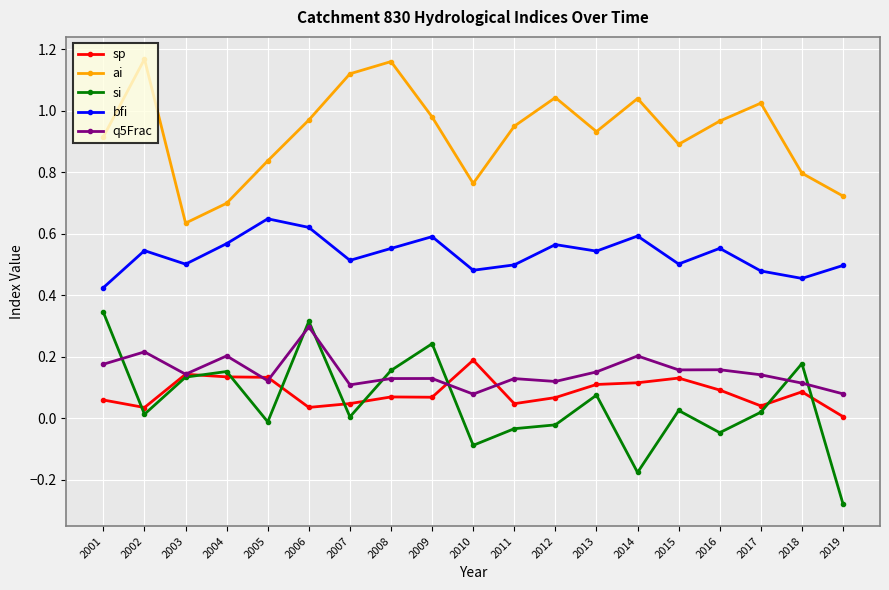

At how many categories does at least one series exceed 0?

19